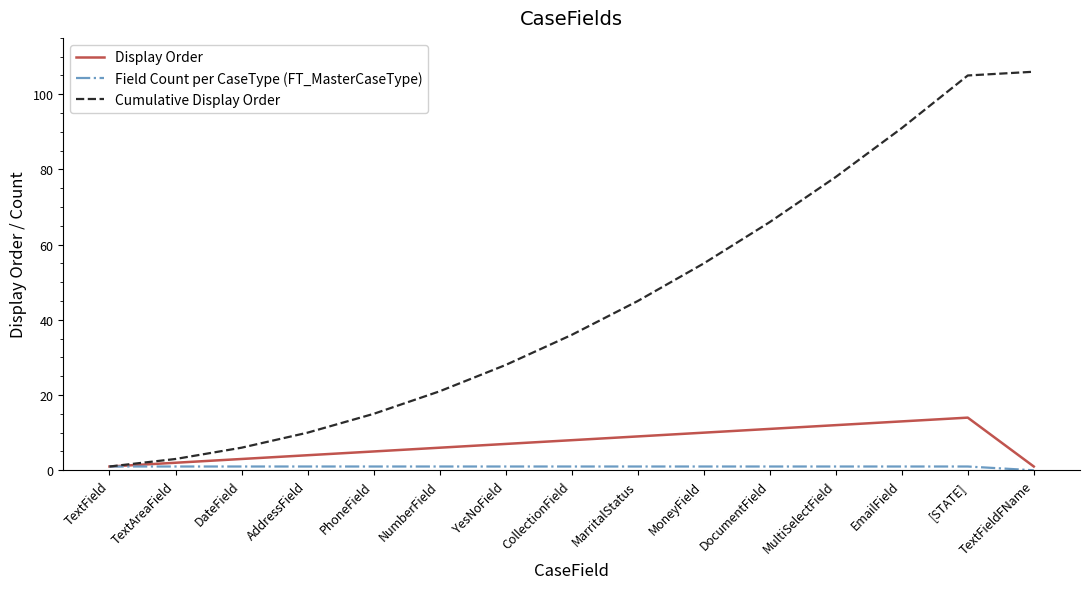

What is the maximum value shown in the chart?

106